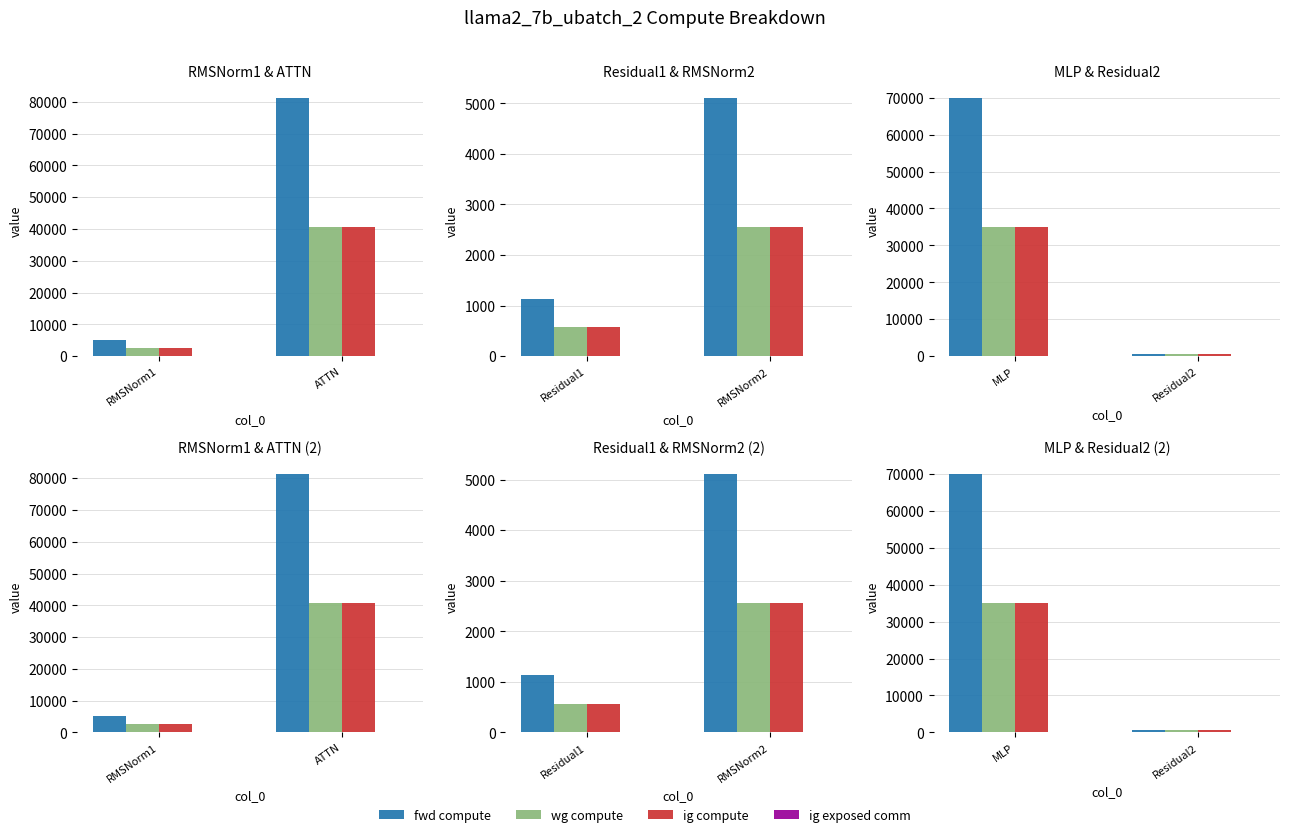

How many data points in ig compute are above 35028?

1